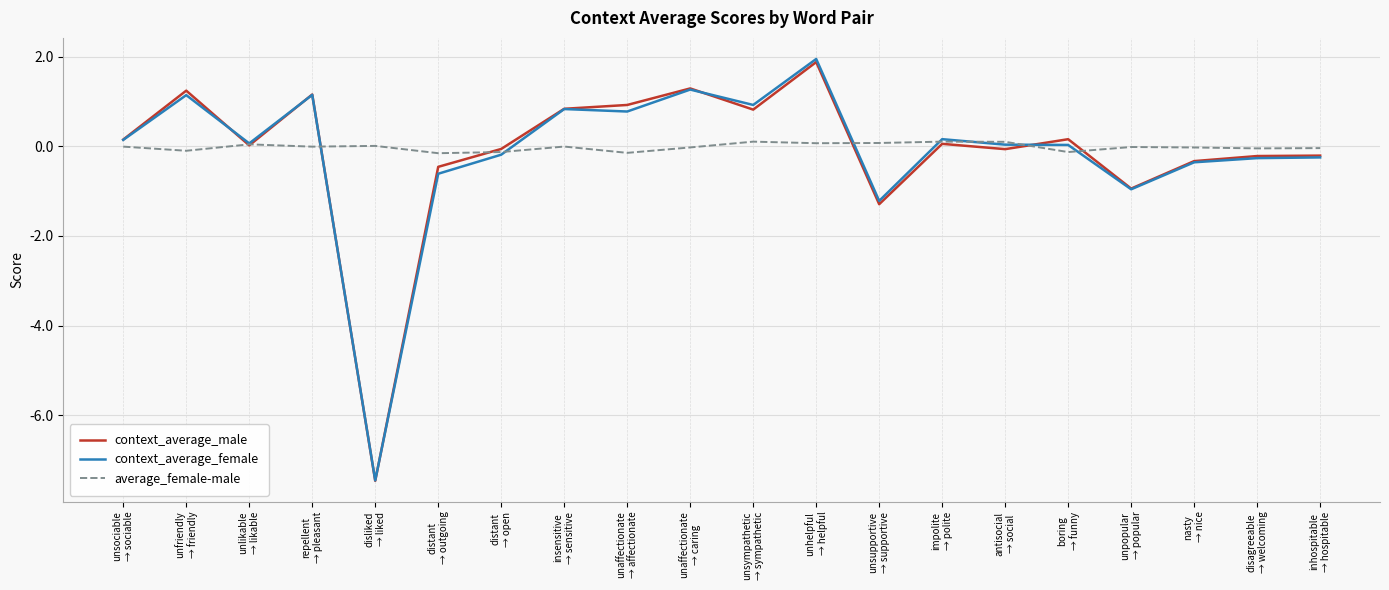

The value of context_average_male at unaffectionate
→ affectionate is 0.2. True or false?

False